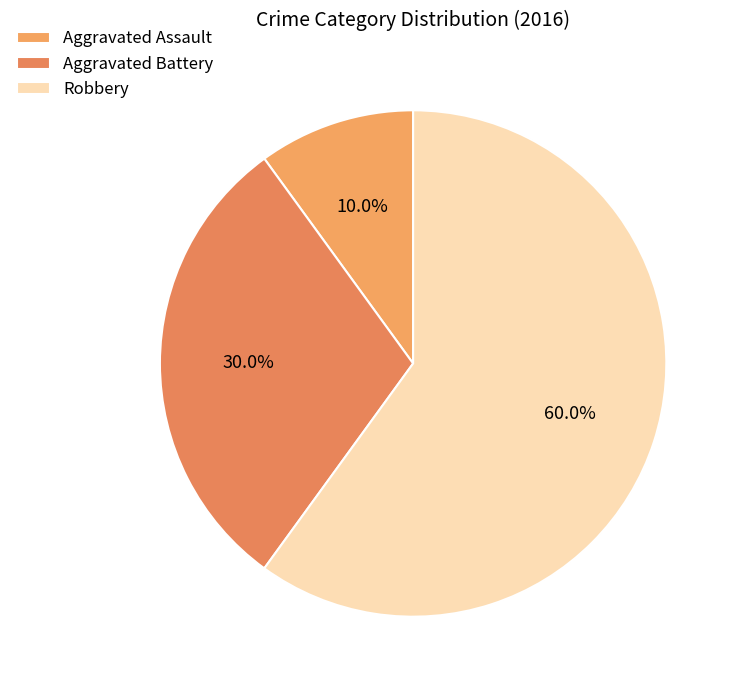

Approximately how many times larger is the value at Robbery compared to Aggravated Battery?

2.0